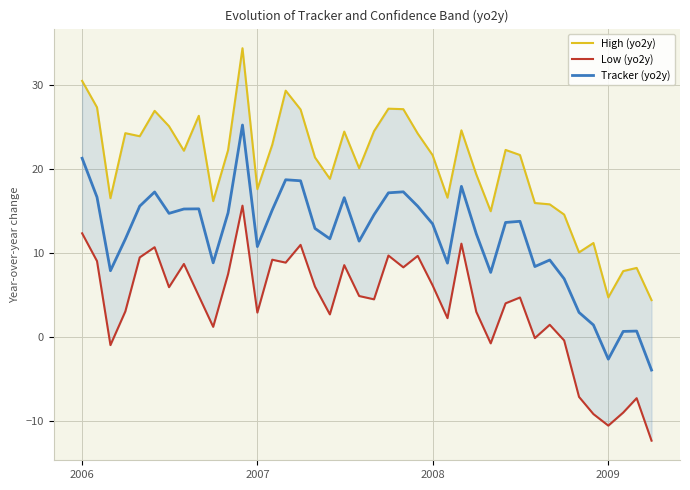

Count the number of categories in the chart.

40